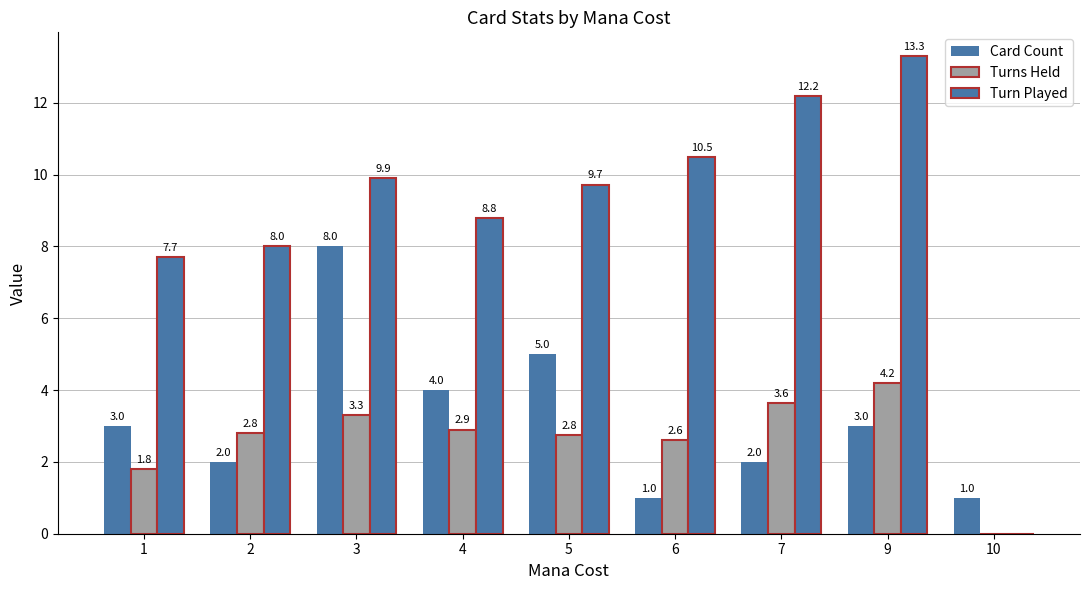

Is the value of Card Count at 9 greater than the value of Turns Held at 2?

Yes